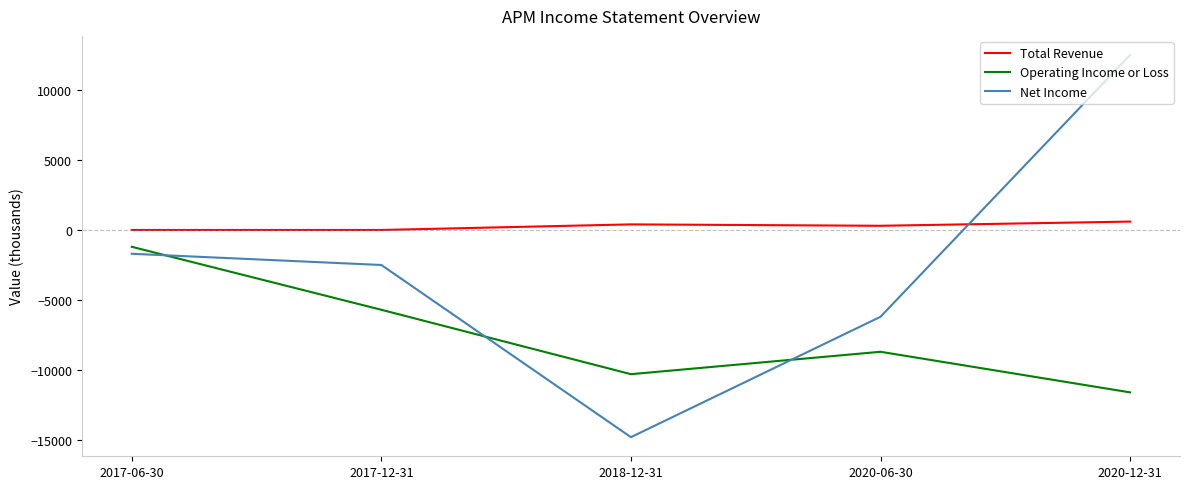

True or false: Total Revenue and Operating Income or Loss intersect in this chart.

False